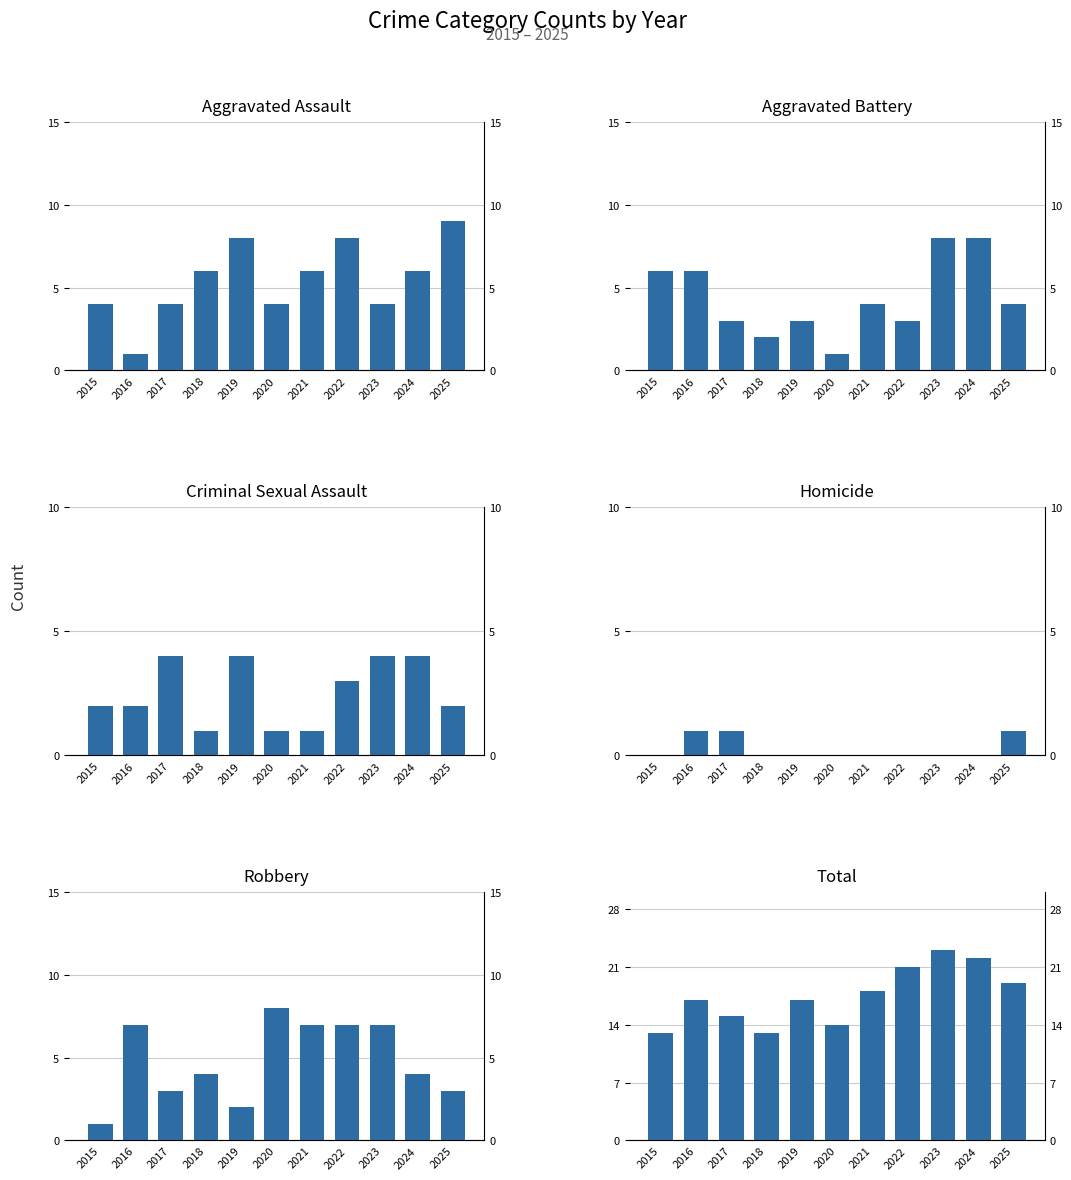

Where is Aggravated Assault nearest to the value 5?

2015